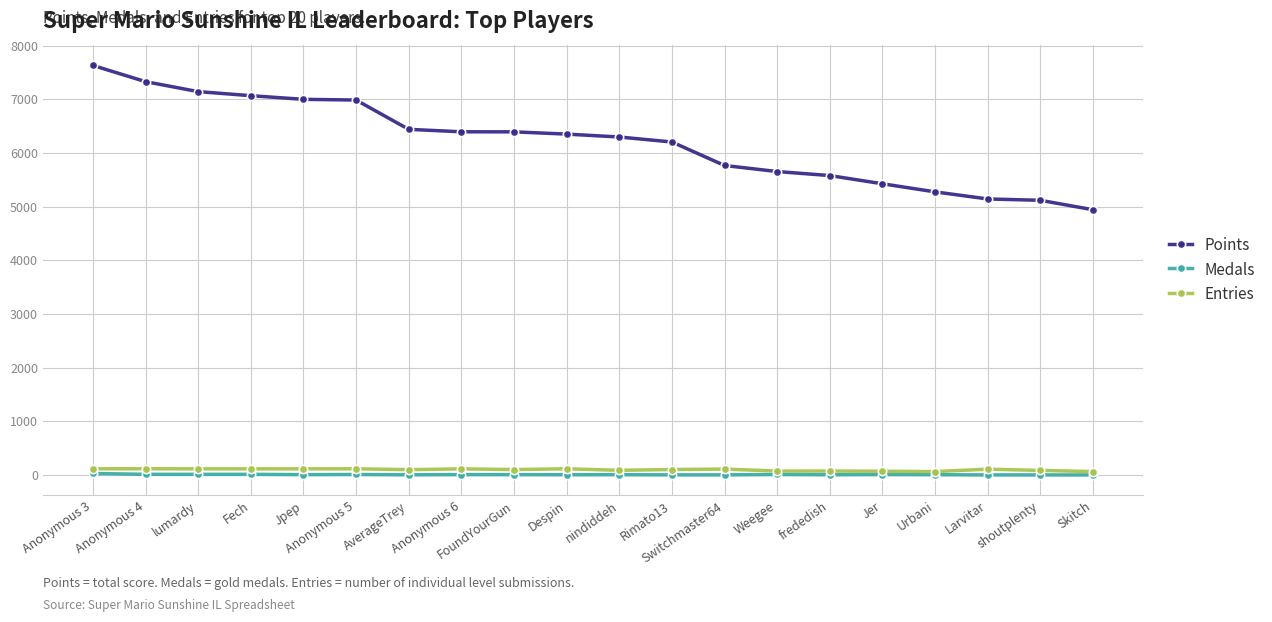

What position from the left is Skitch?

20